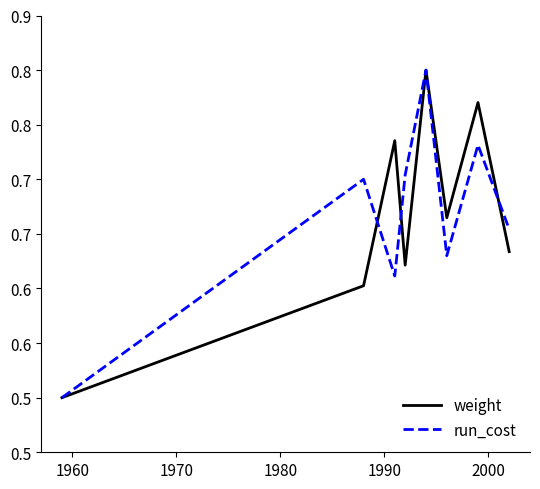

How many intersections are there between weight and run_cost?

3